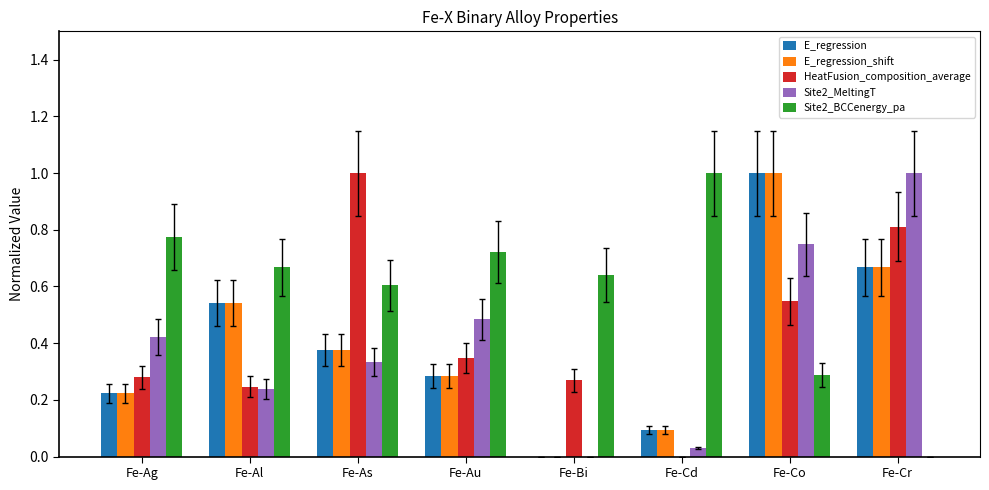

Count the number of data series in this chart.

5